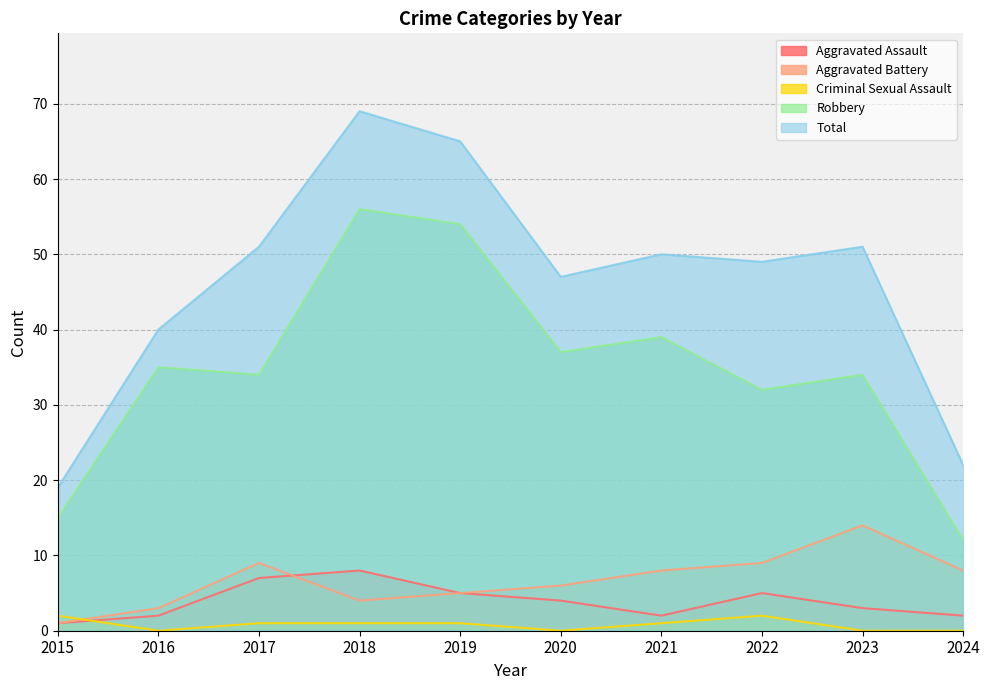

What is the average value of the Aggravated Battery series?

7